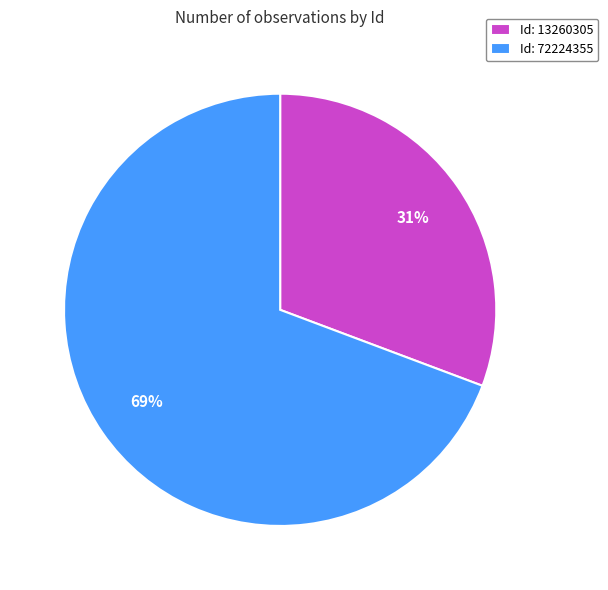

Which slice is the largest?

Id: 72224355